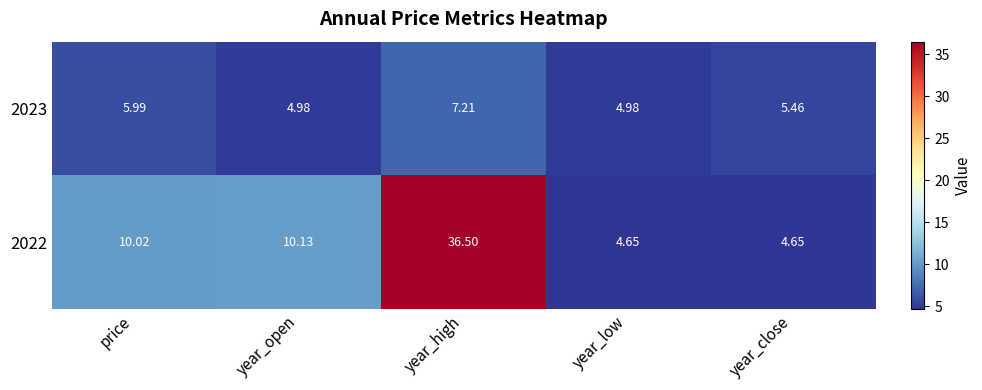

Where does the 2023 series first go above 5?

price